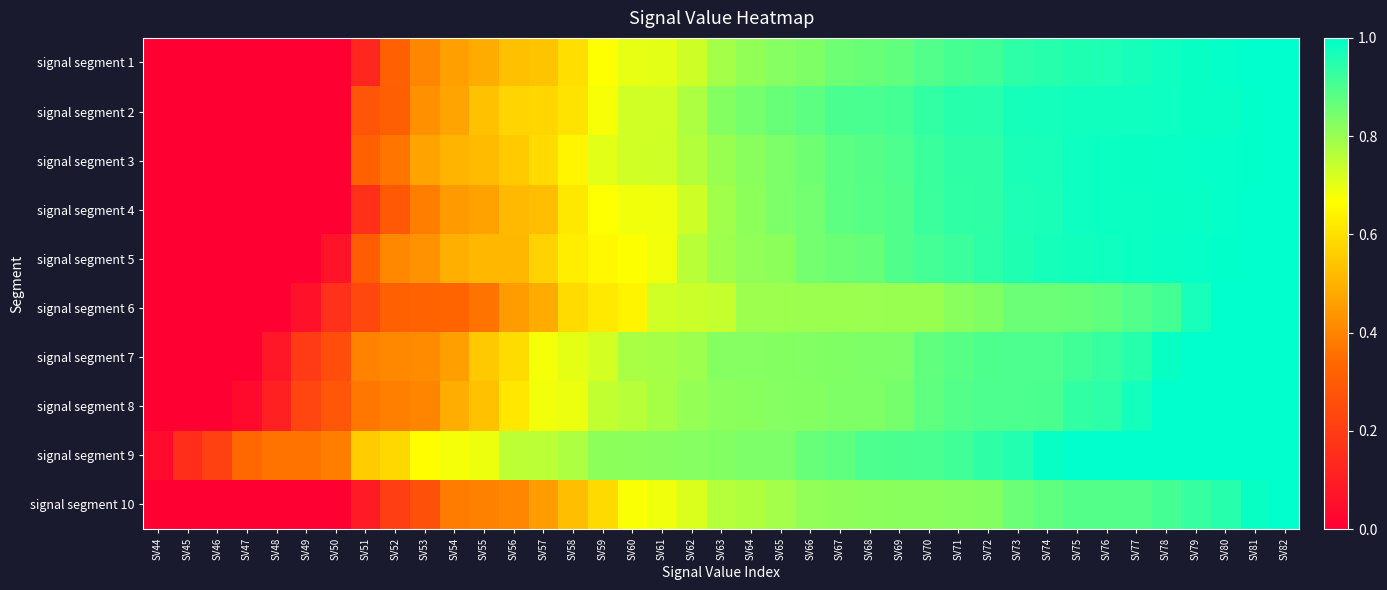

At which category is the sum across all series the highest?

SV82